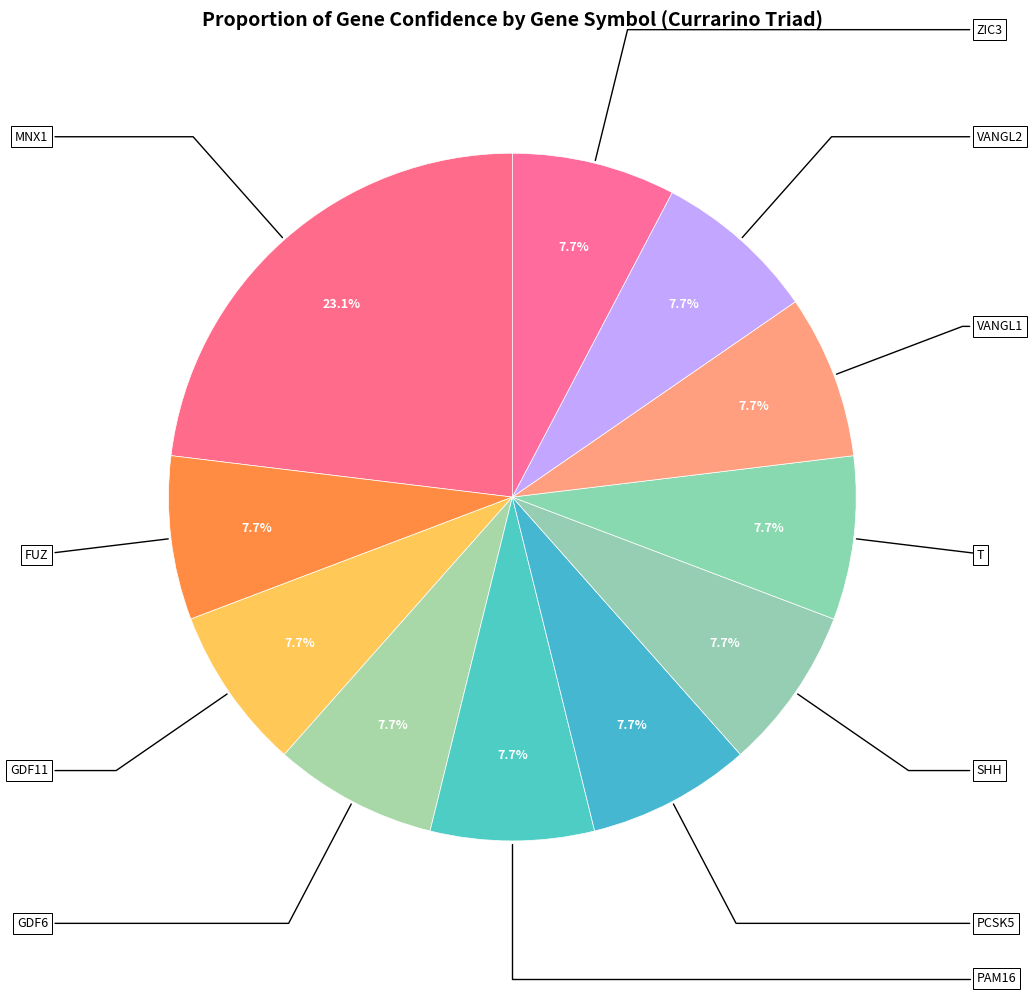

Count the number of slices in the pie.

11